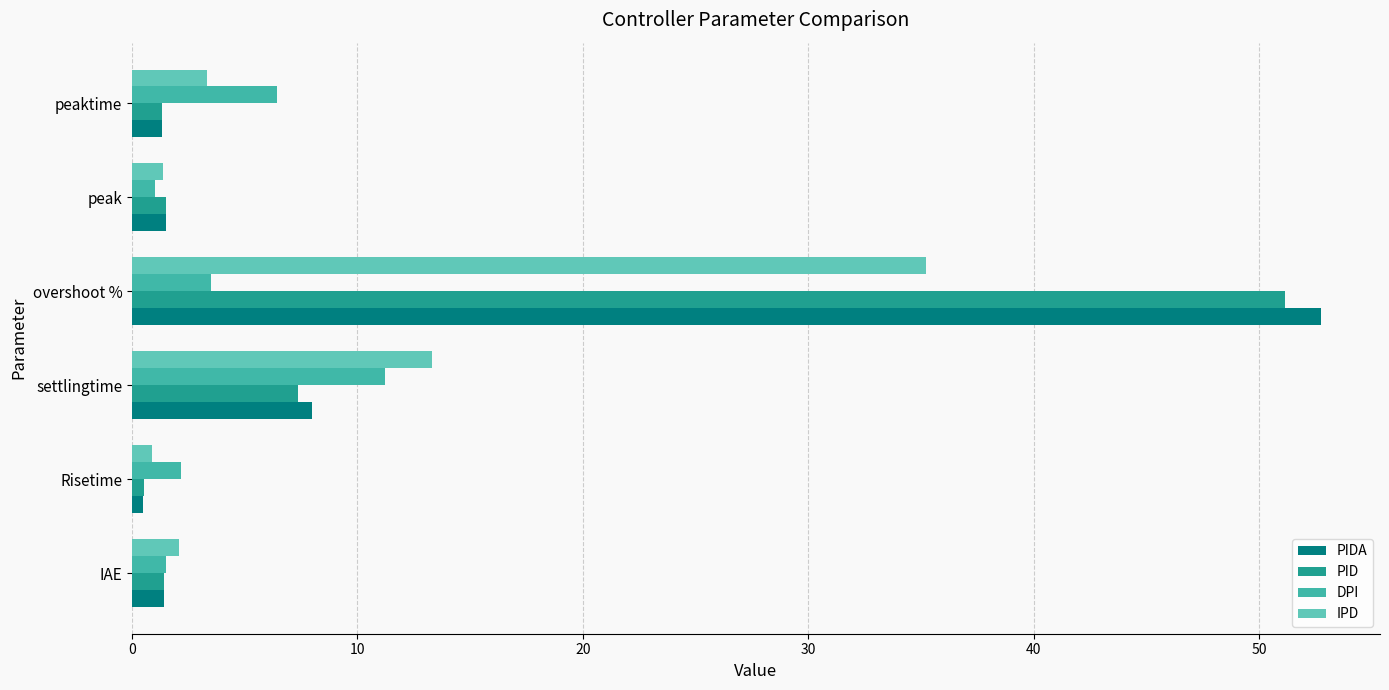

Count the number of data series in this chart.

4